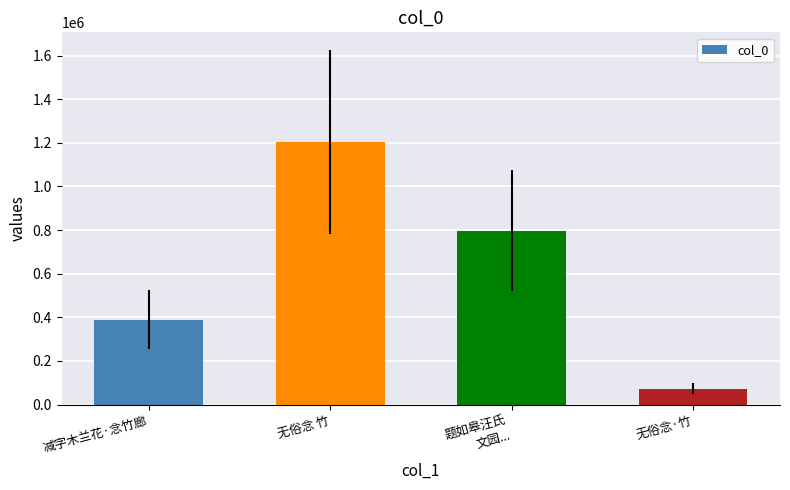

Which label corresponds to the largest value in the chart?

无俗念 竹